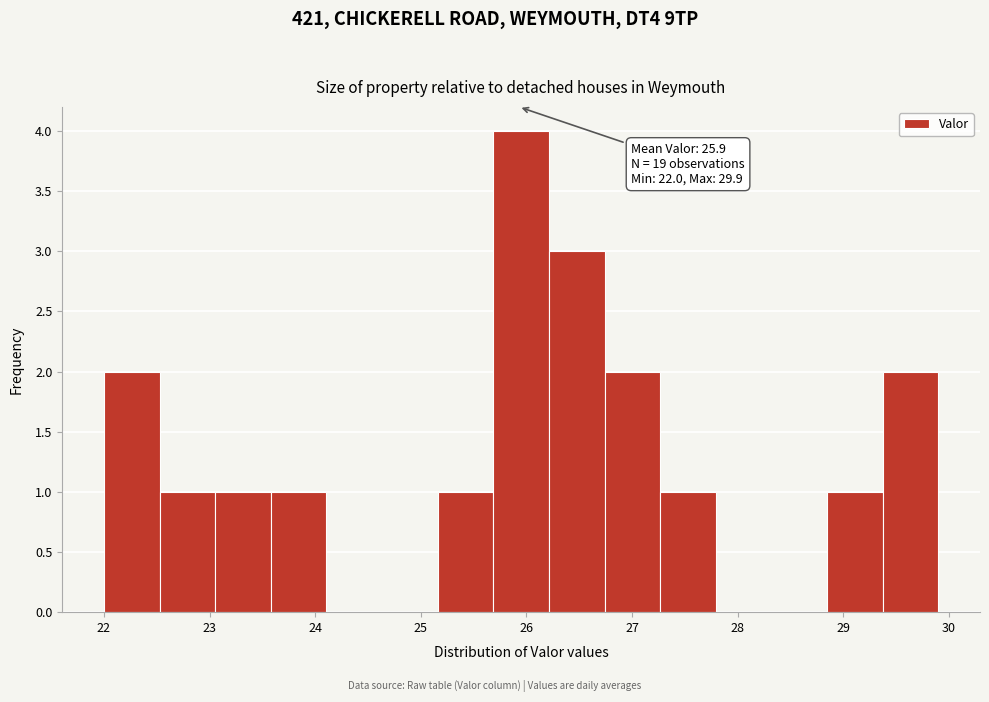

Over which range of the x-axis is the bar tallest?

25.7 to 26.2